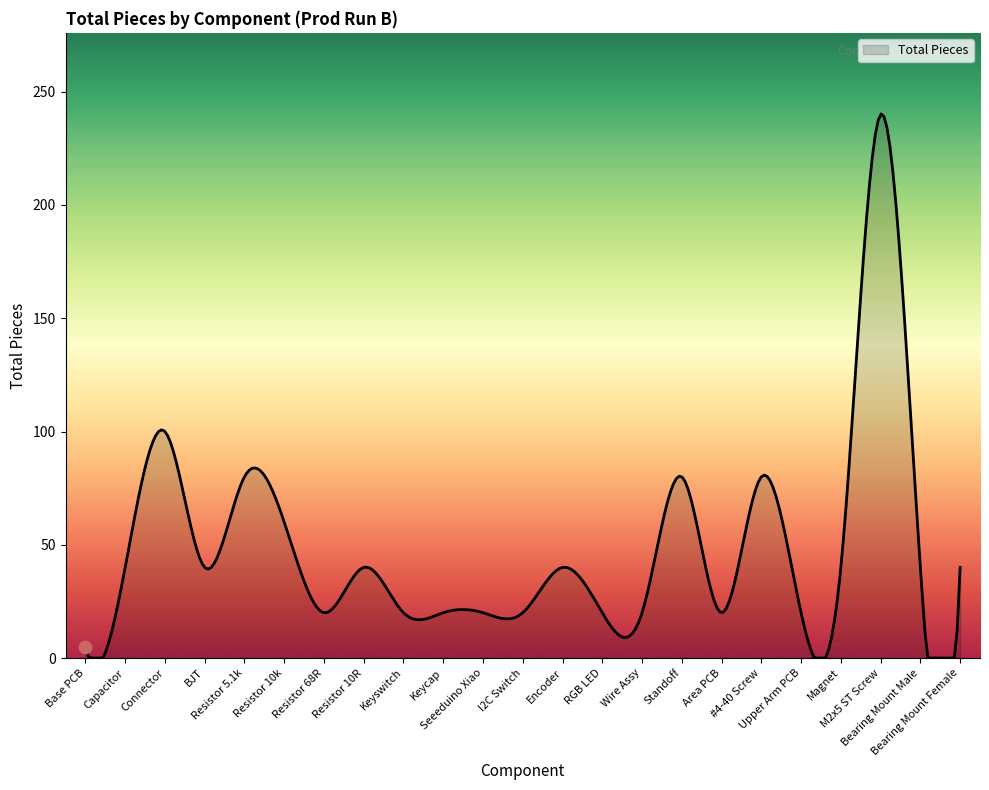

What is the difference between the maximum and minimum values?

240.2